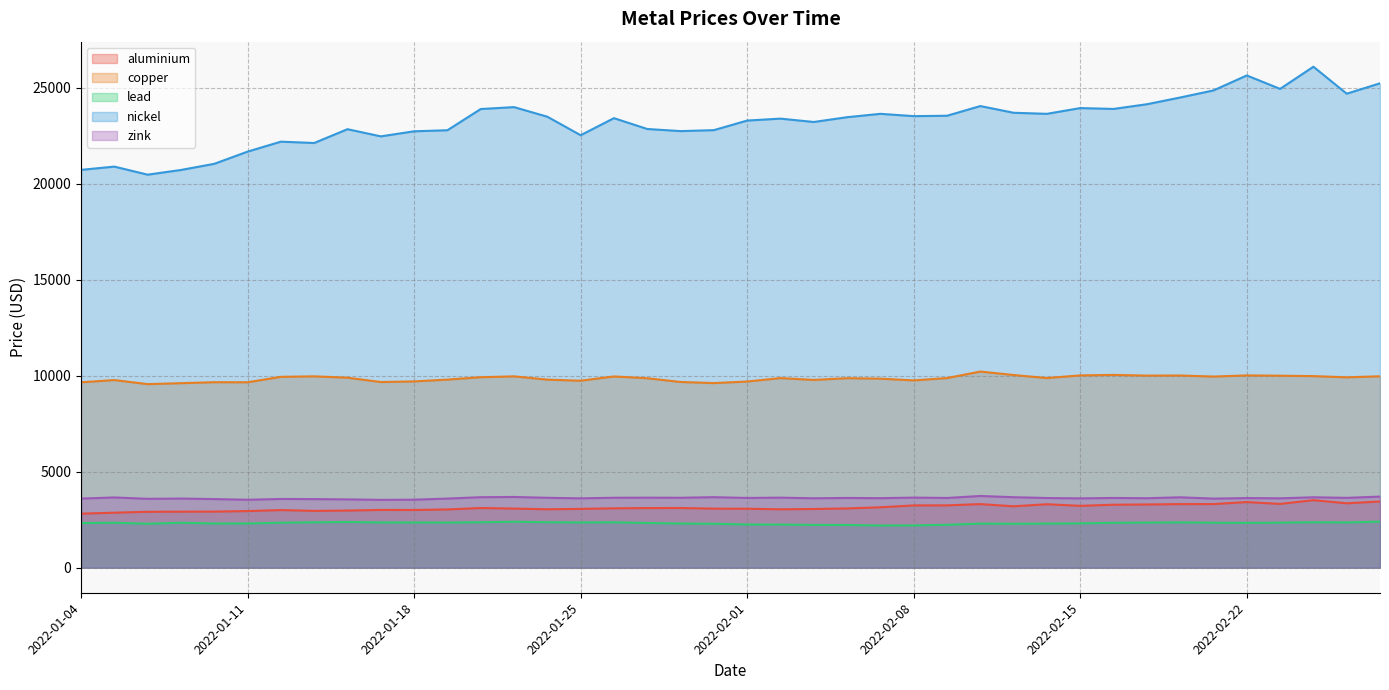

Where is the first local minimum for nickel?

2022-01-06